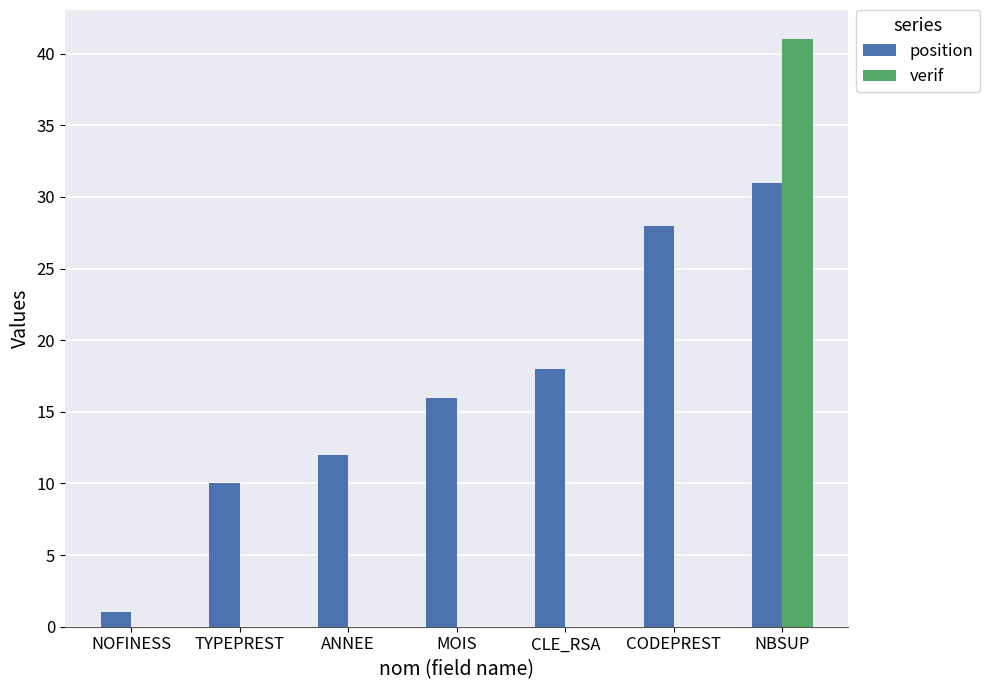

Which series has the largest total across all categories?

position